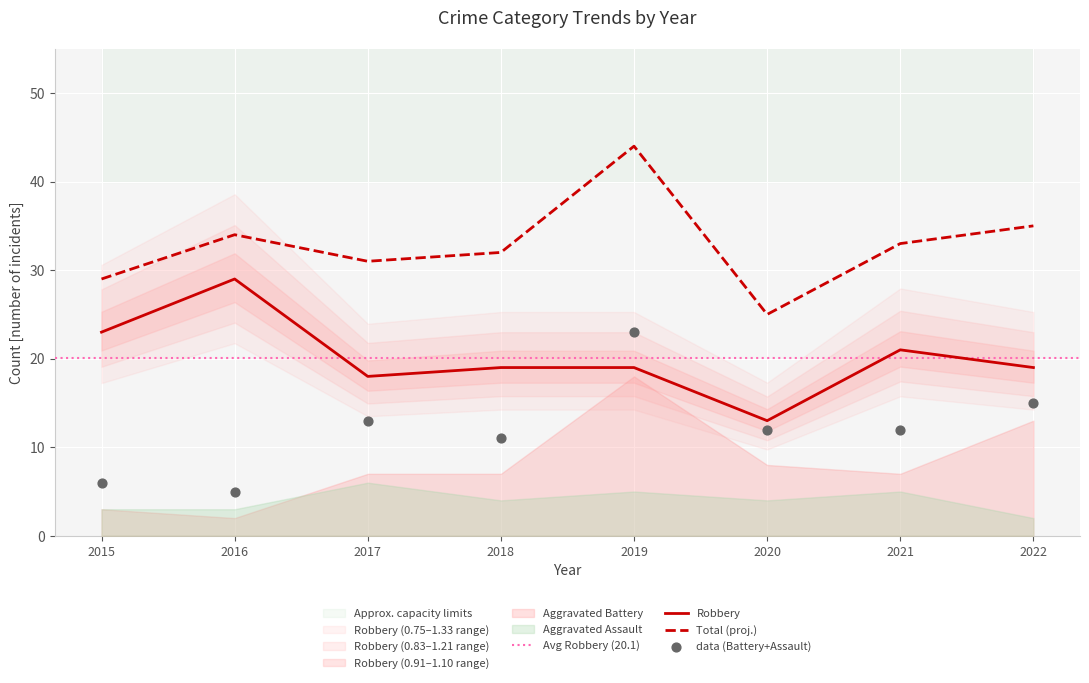

Which series has the largest total across all categories?

Total